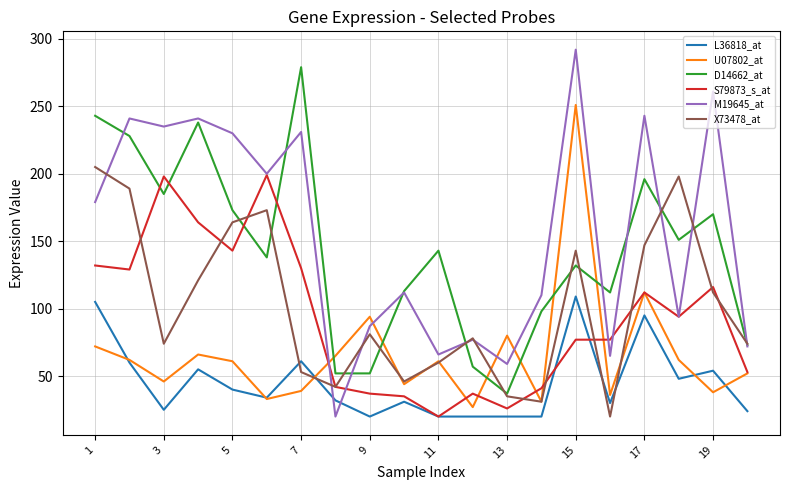

Which series has the widest spread of values?

M19645_at